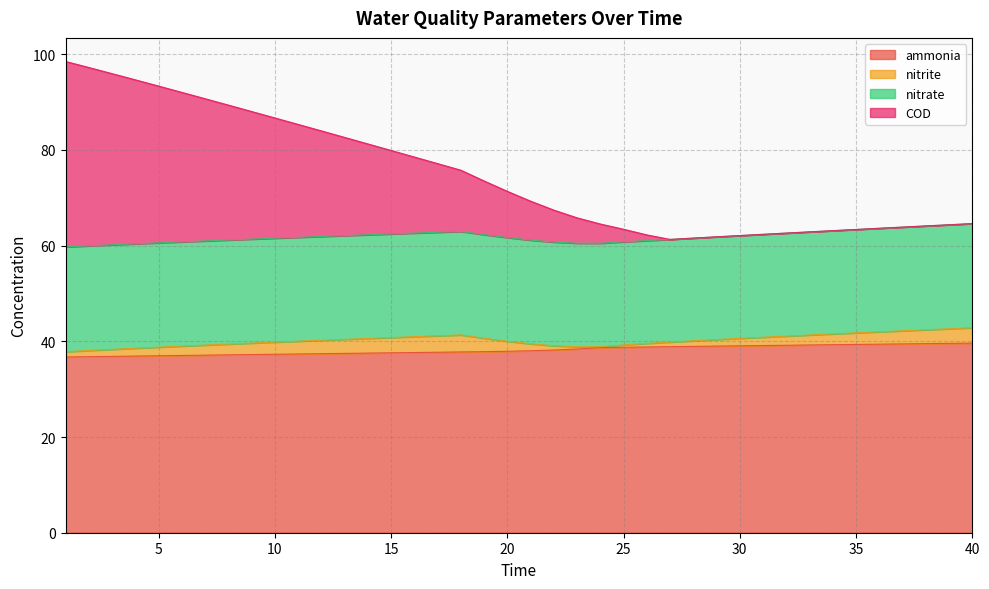

At which label does ammonia first exceed 38?

21